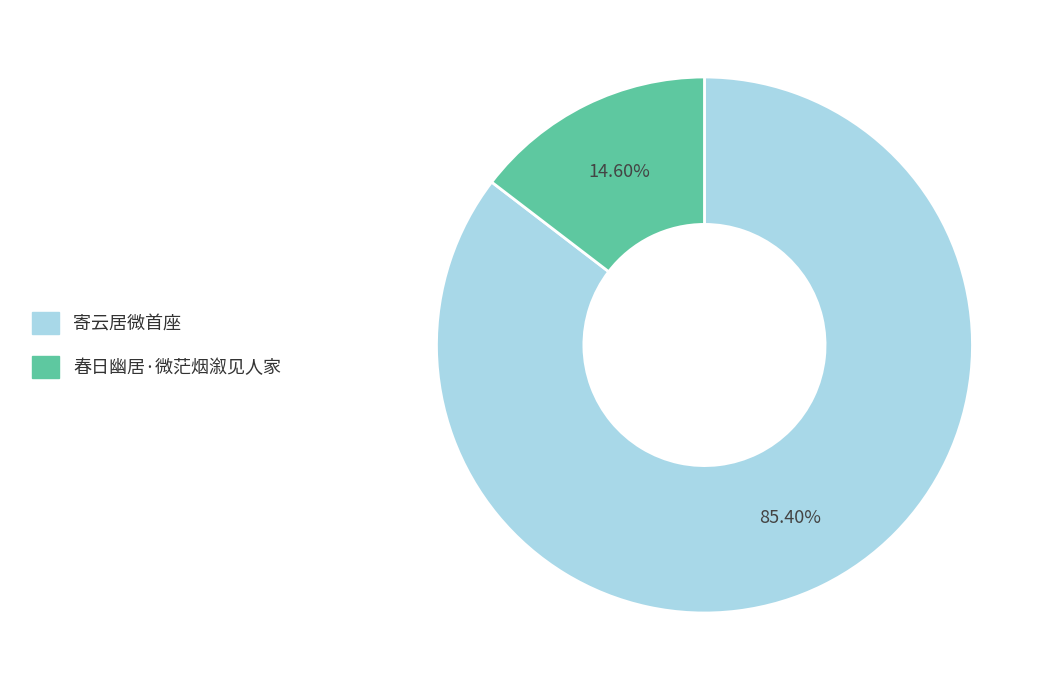

Count the number of slices in the pie.

2